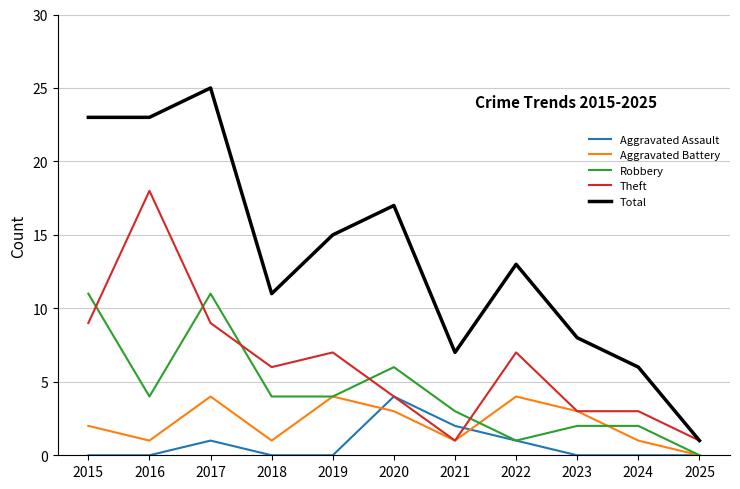

What is the sum of all Total values?

149